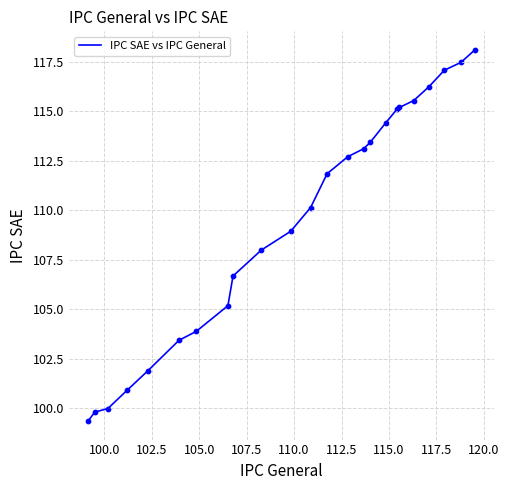

What is the minimum value shown in the chart?

99.3